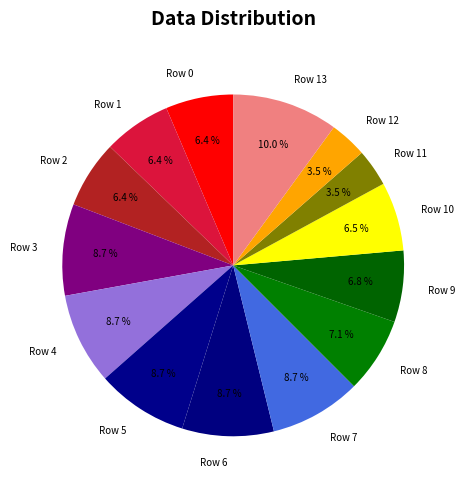

Approximately how many times larger is the value at Row 7 compared to Row 9?

1.3